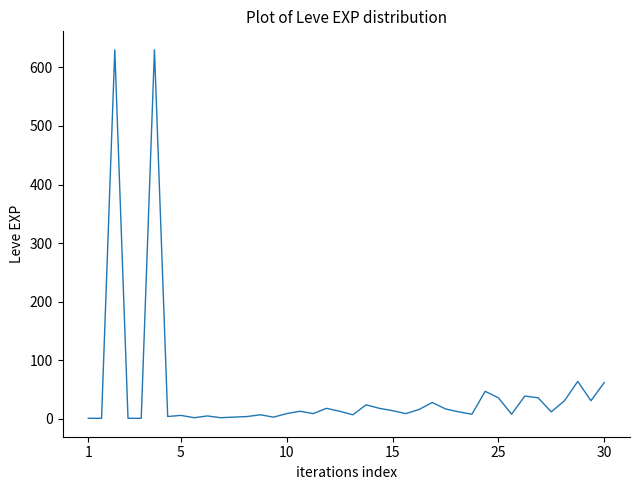

What is the greatest value displayed?

630